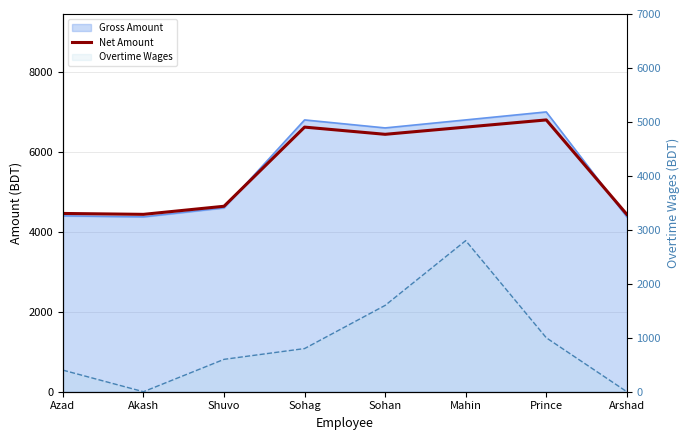

True or false: Overtime Wages and Net Amount intersect in this chart.

False